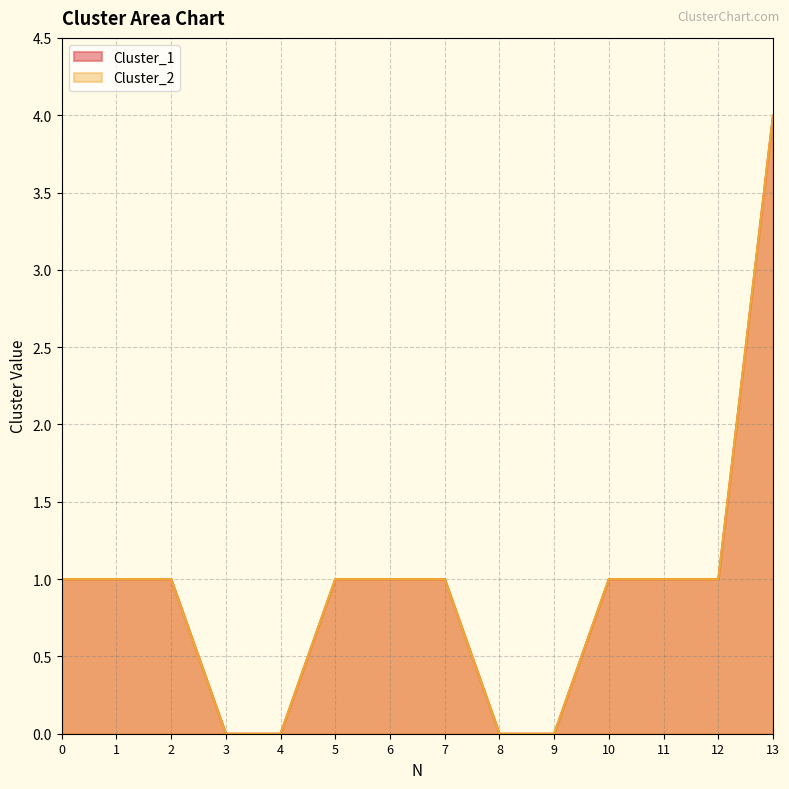

At which label does Cluster_1 first exceed 1?

13